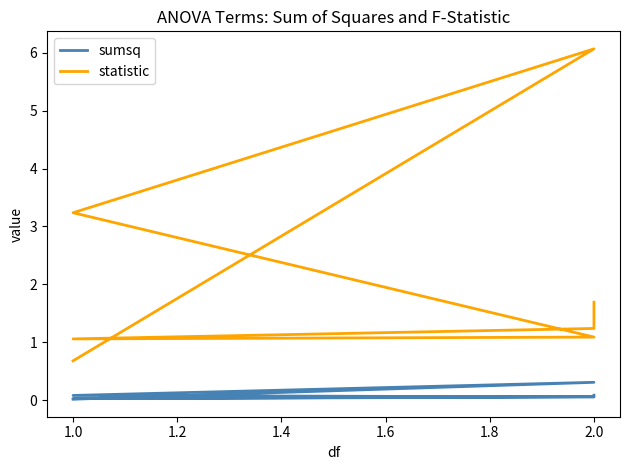

What is the value of the statistic point at the 4th from the left?

1.1